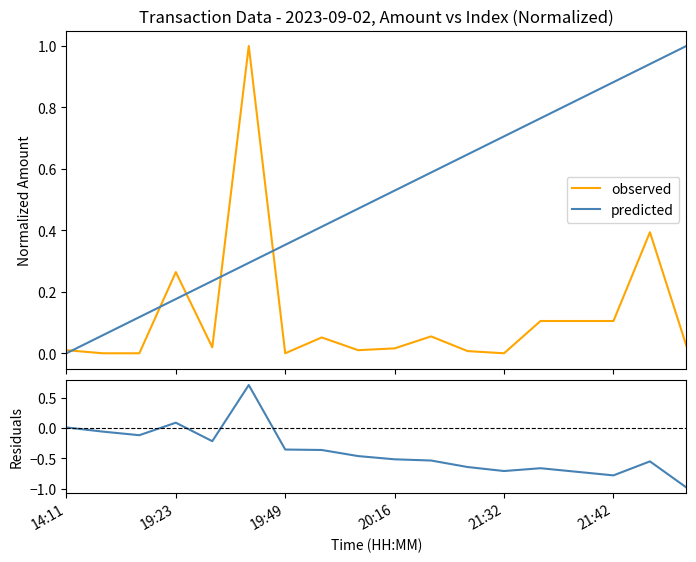

Which series changed the most between 21:32 and 9?

residuals